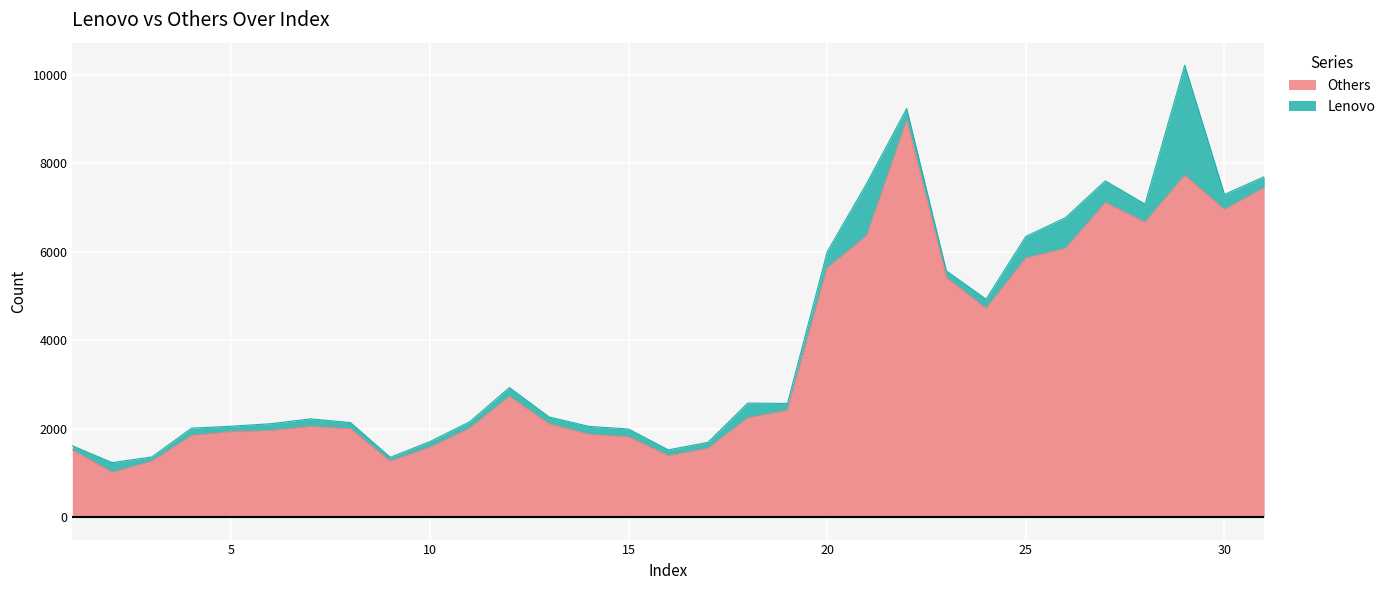

How many points are higher than both their immediate neighbors (excluding endpoints)?

5